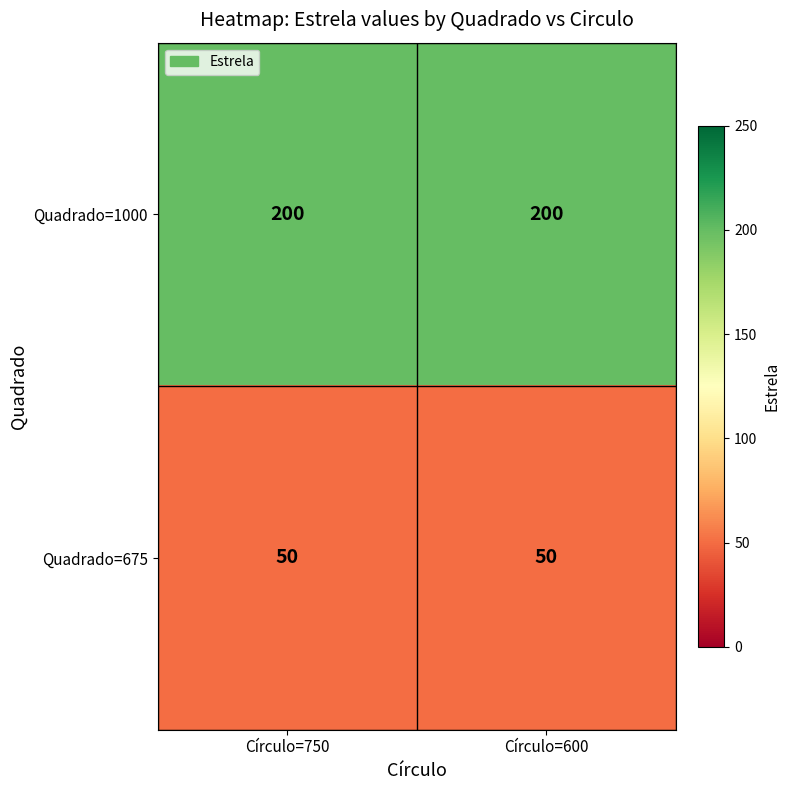

Reading left to right, extract all data points from this chart.

Quadrado=1000: Círculo=750=200	Círculo=600=200
Quadrado=675: Círculo=750=50	Círculo=600=50